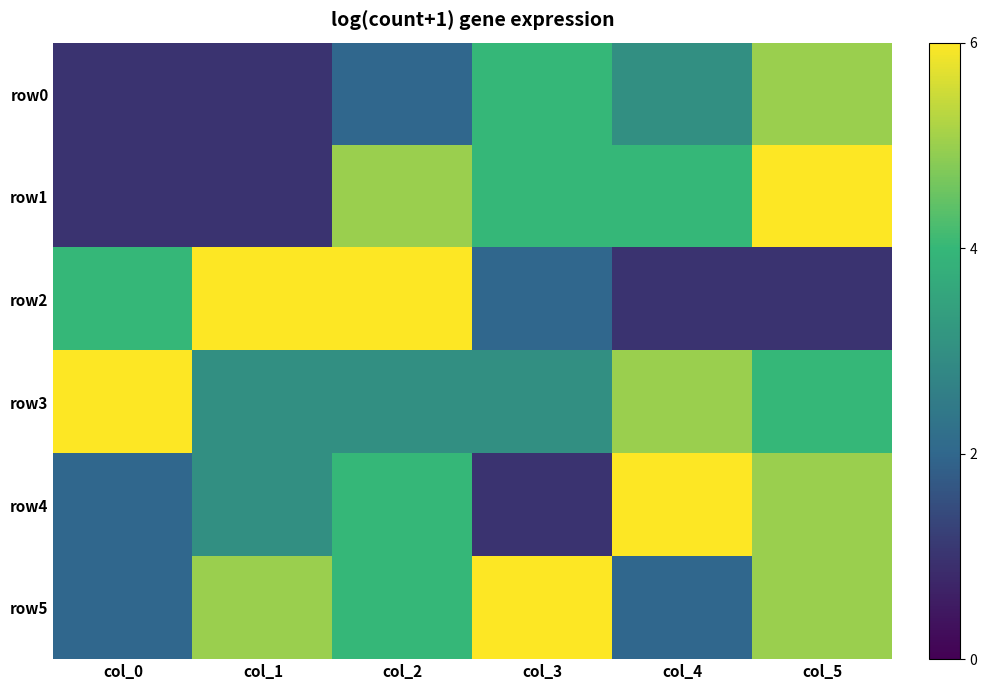

What is the greatest value displayed?

6